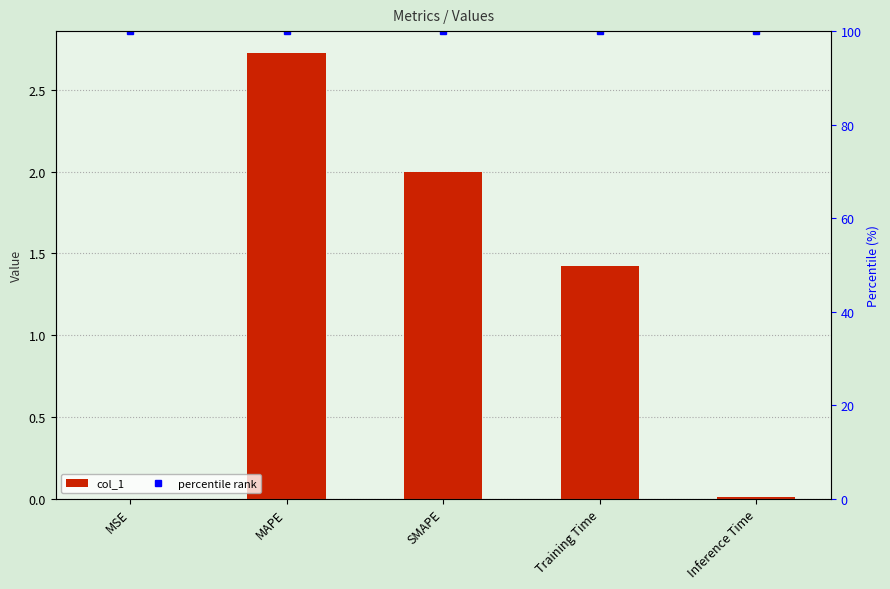

Is it true that col_1 equals 0.0 at MSE?

False